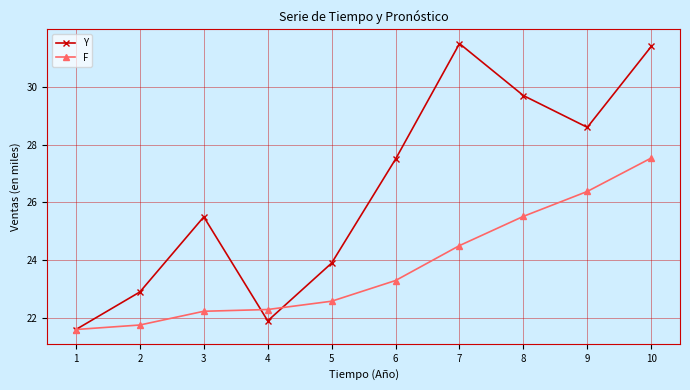

What is the sum of all Y values?

264.5